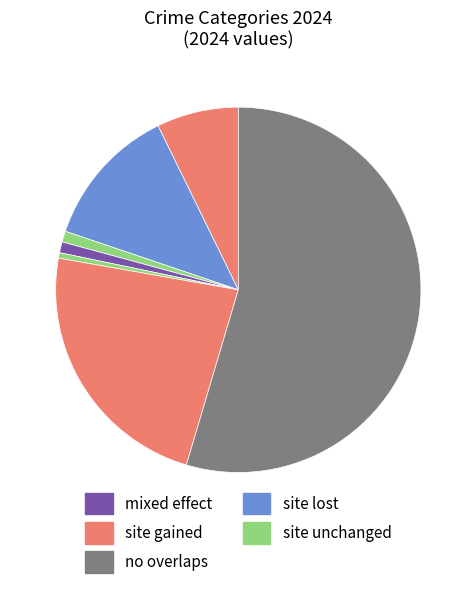

How many segments does this pie chart have?

7